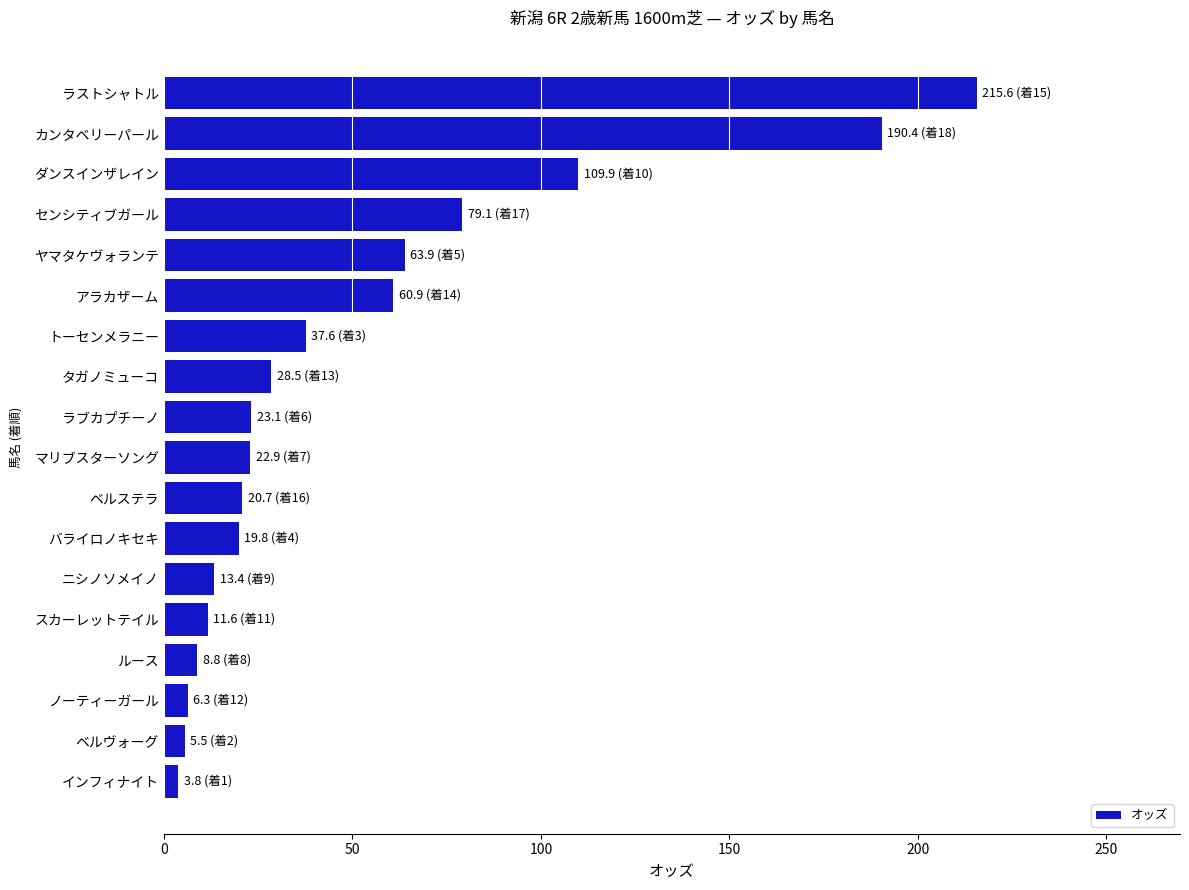

Is it true that the value at ラブカプチーノ is 23.1?

True